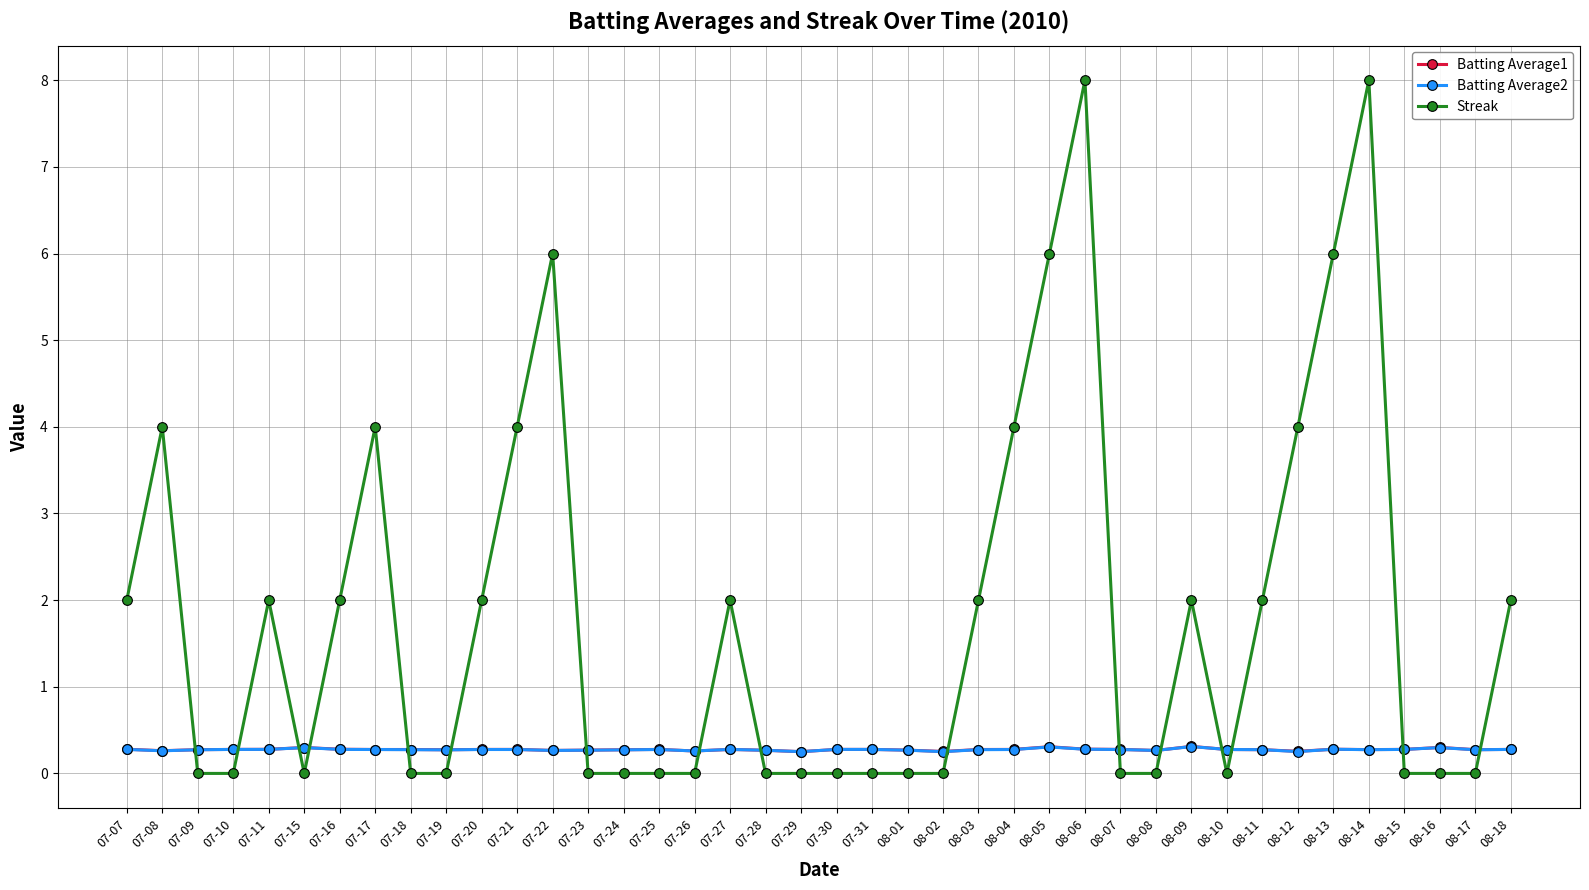

Which series has the largest range (max minus min)?

Streak